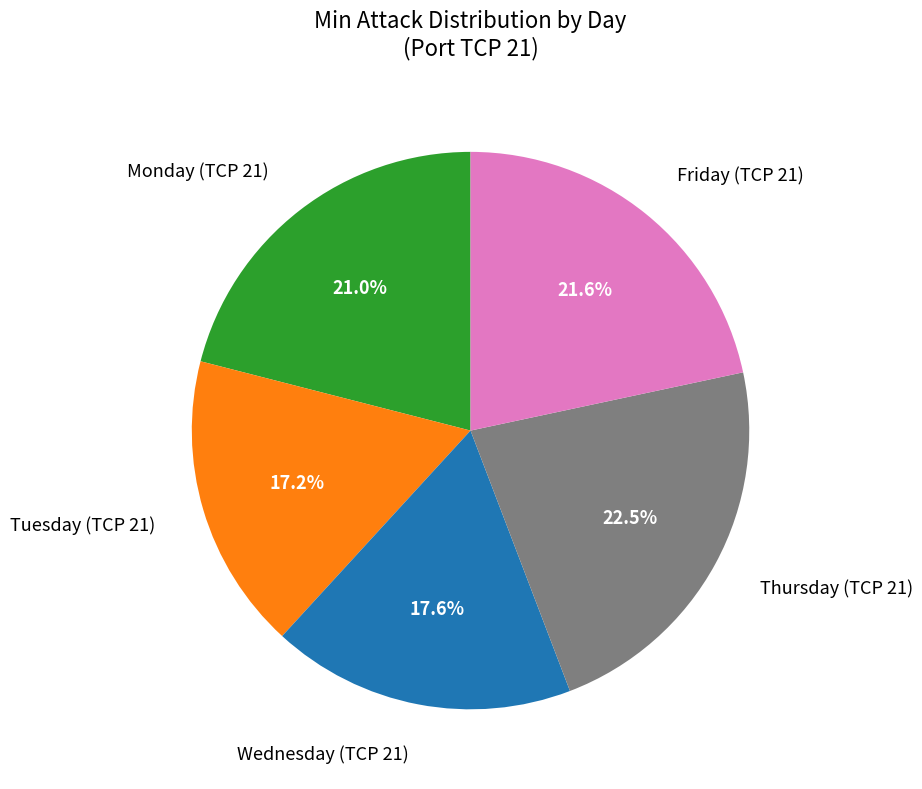

Does Monday (TCP 21) represent more than half of the total?

No